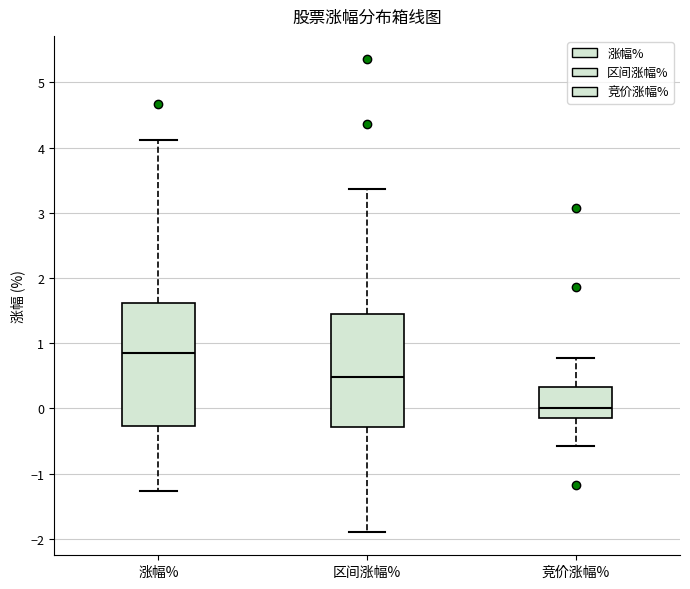

Which box has the lowest median line?

竞价涨幅%